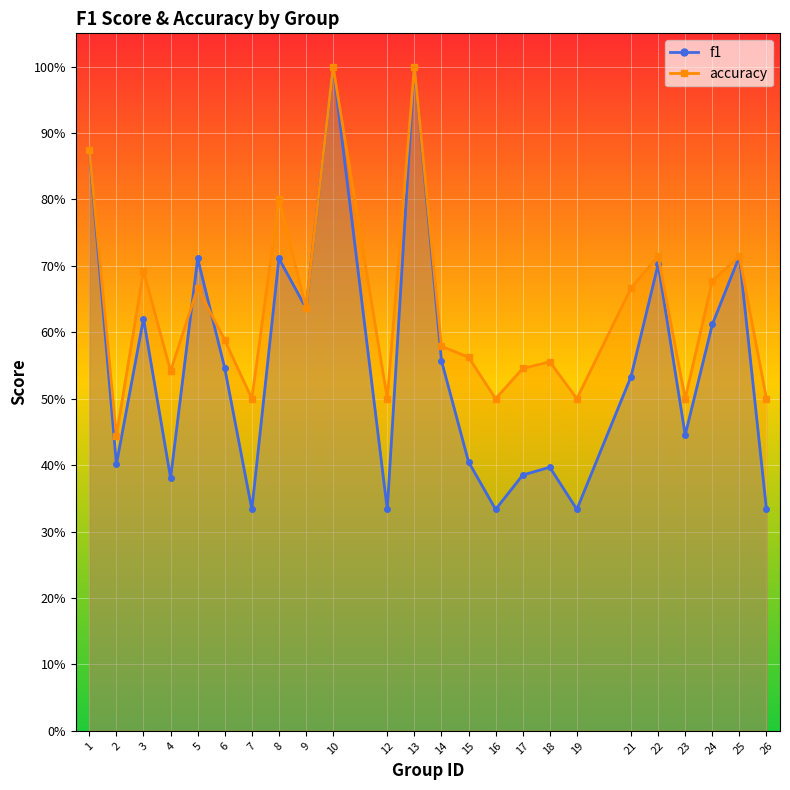

What is the sum of the accuracy values at 25 and 1?

1.6